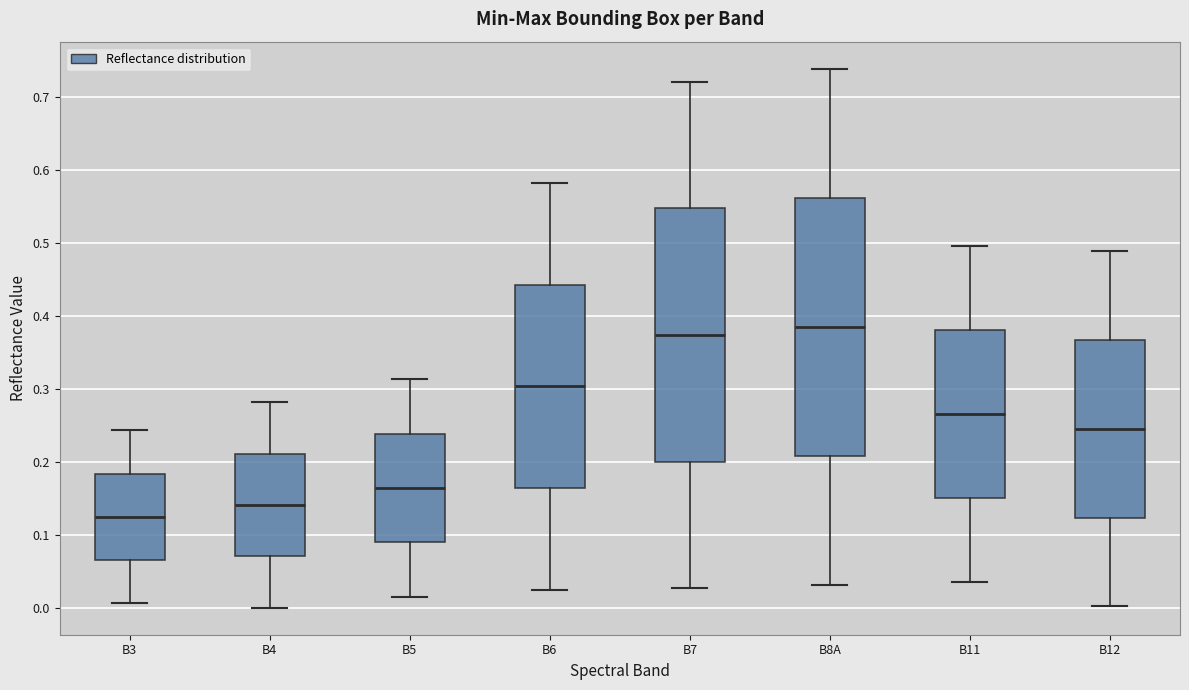

Which box has the lowest median line?

B3